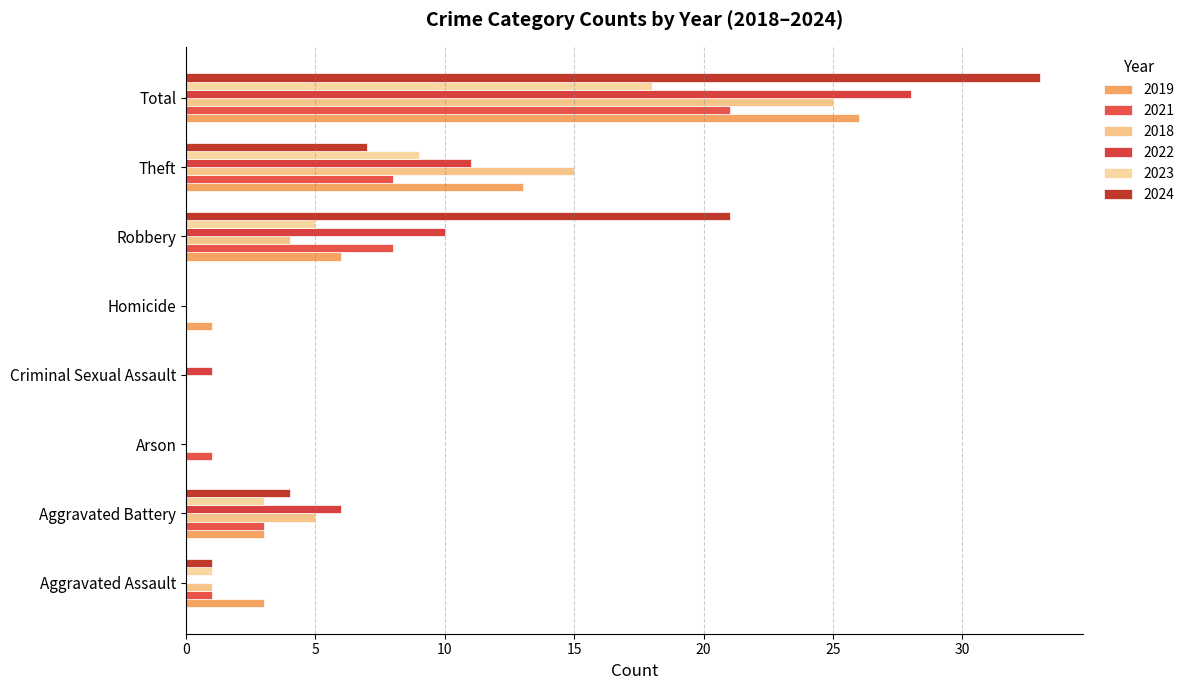

Which category has the highest value in the 2022 series?

Total